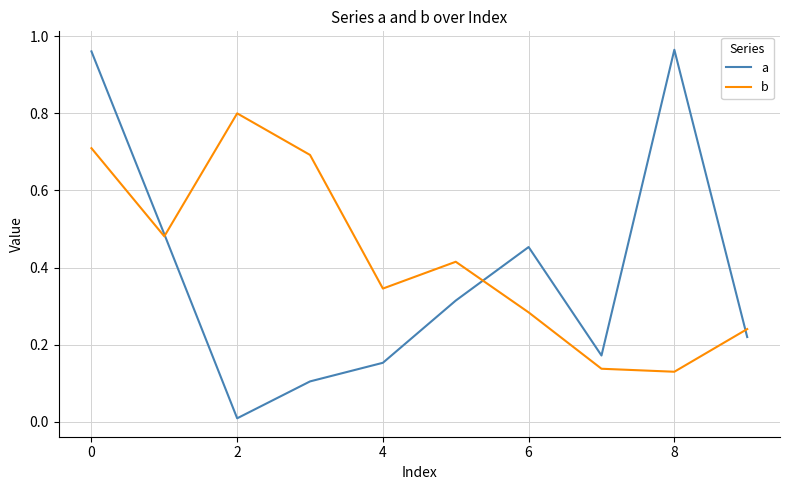

What are all the series names shown in the legend?

a, b